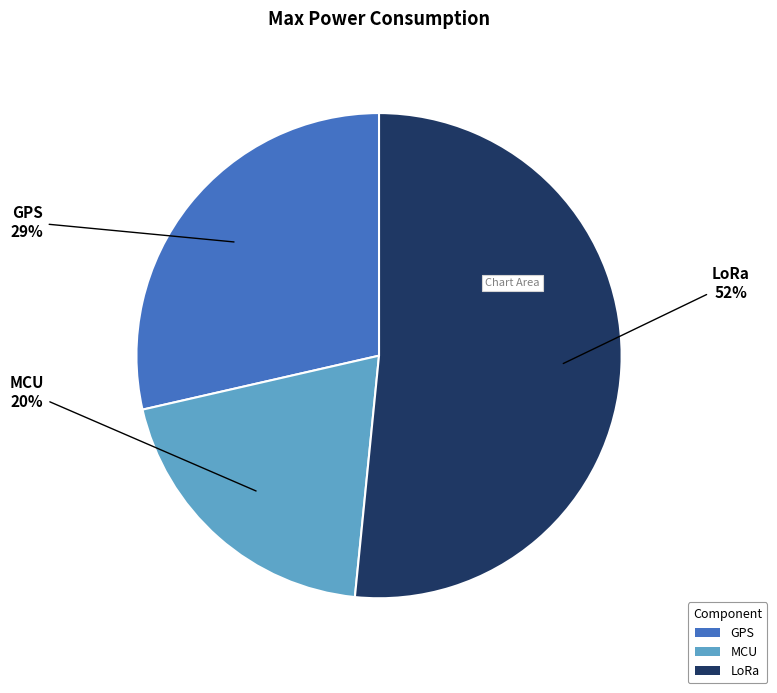

To the nearest percent, what percentage of the pie is GPS?

29%